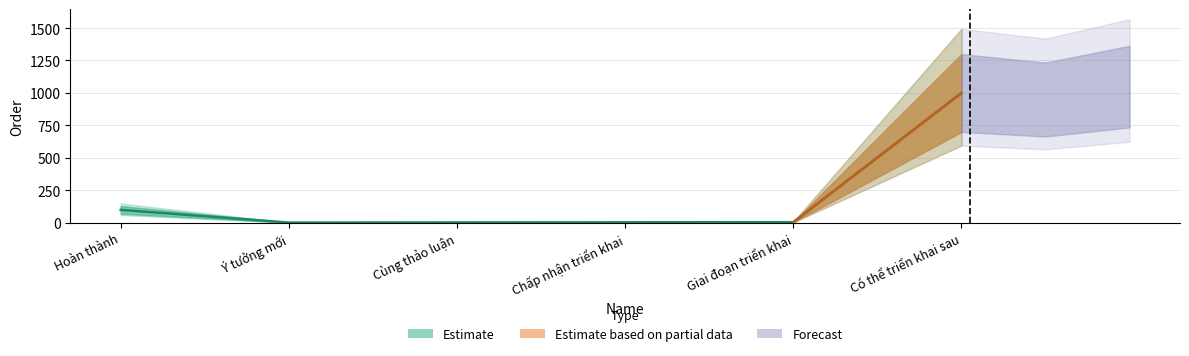

At which label does the data first exceed 4?

Hoàn thành